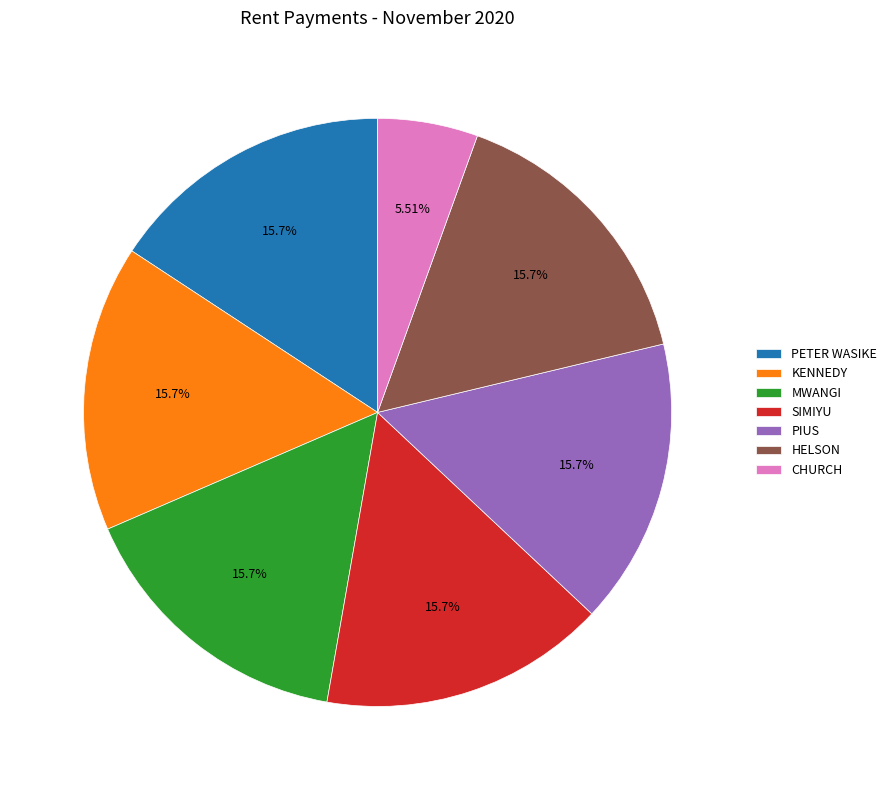

Which slice is the smallest?

CHURCH